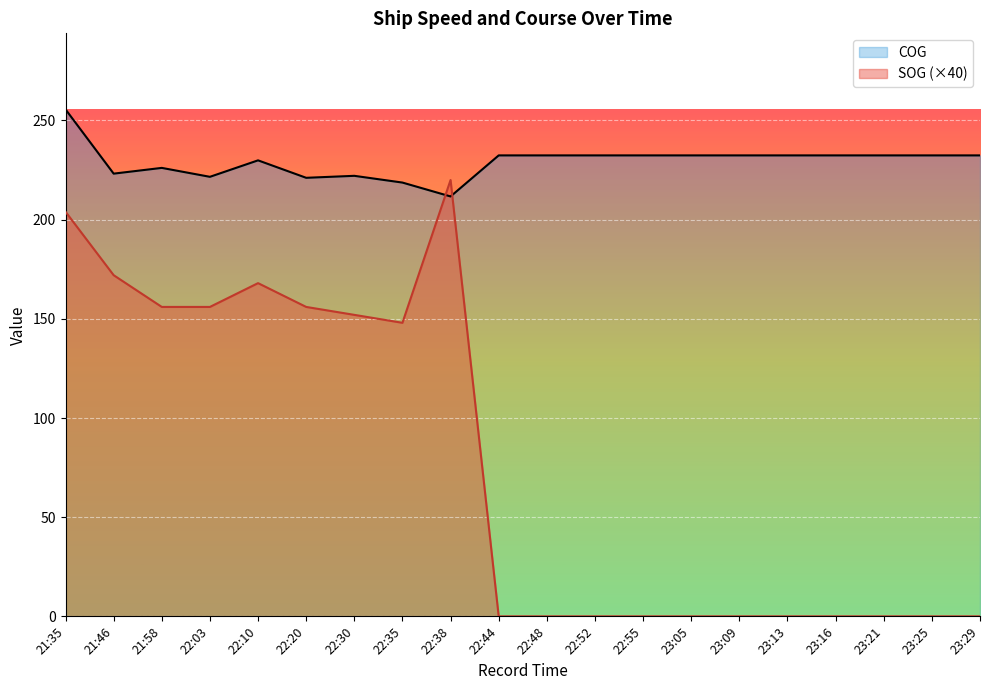

Where is the first local minimum for SOG?

22:35